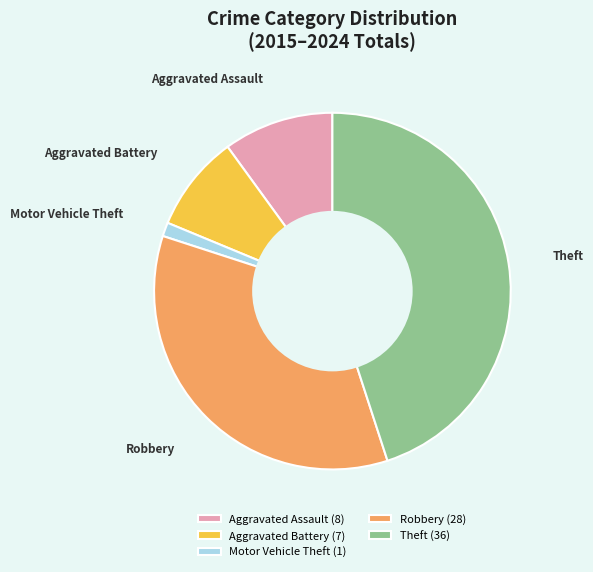

Is it true that Motor Vehicle Theft is 1% of the pie?

True